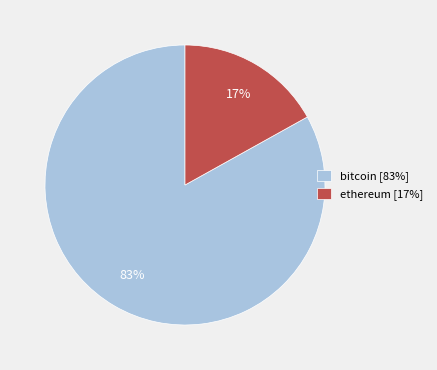

How many segments does this pie chart have?

2